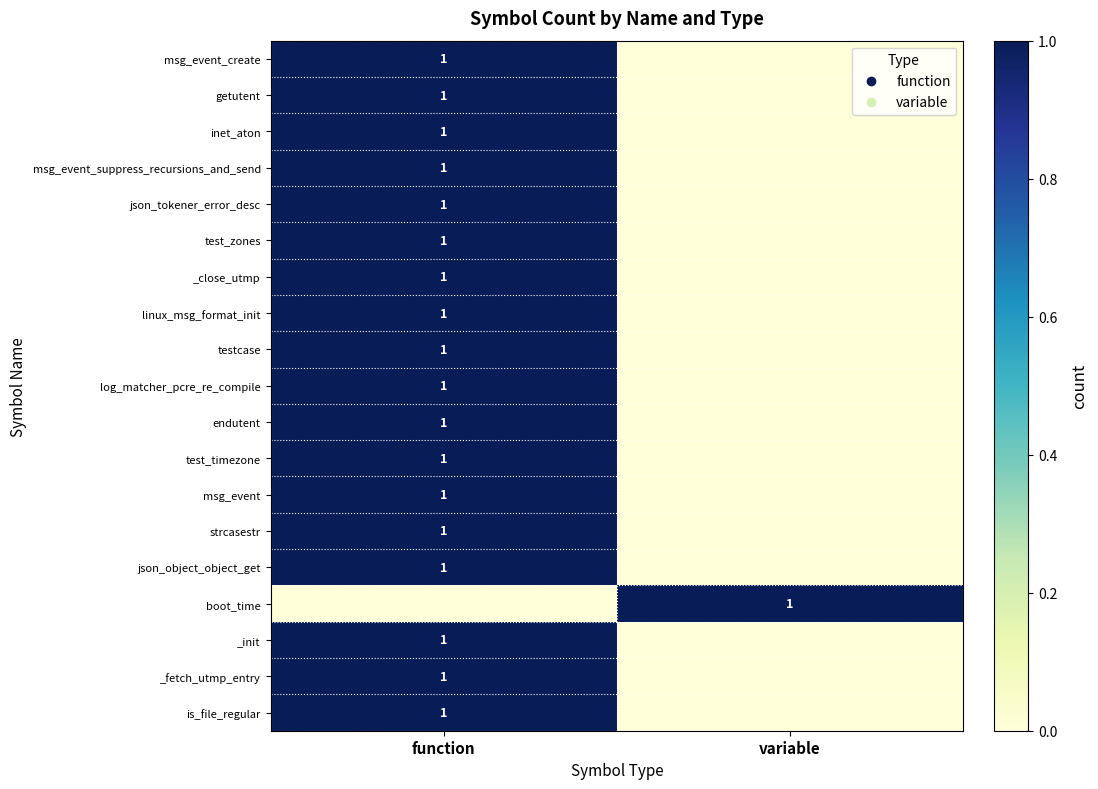

The linux_msg_format_init series shows 1 at function. True or false?

True